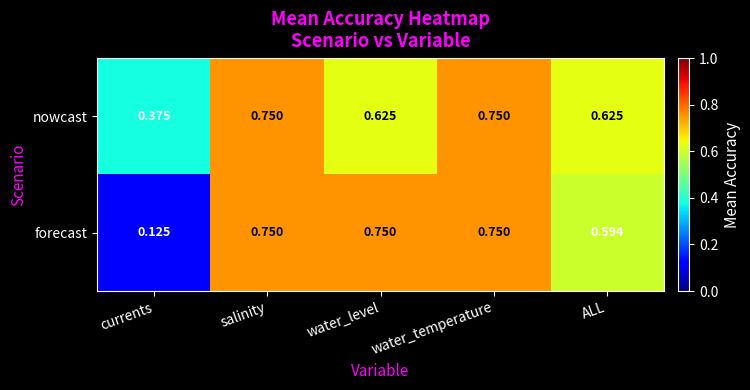

At ALL, list the series in order from smallest to largest.

forecast, nowcast